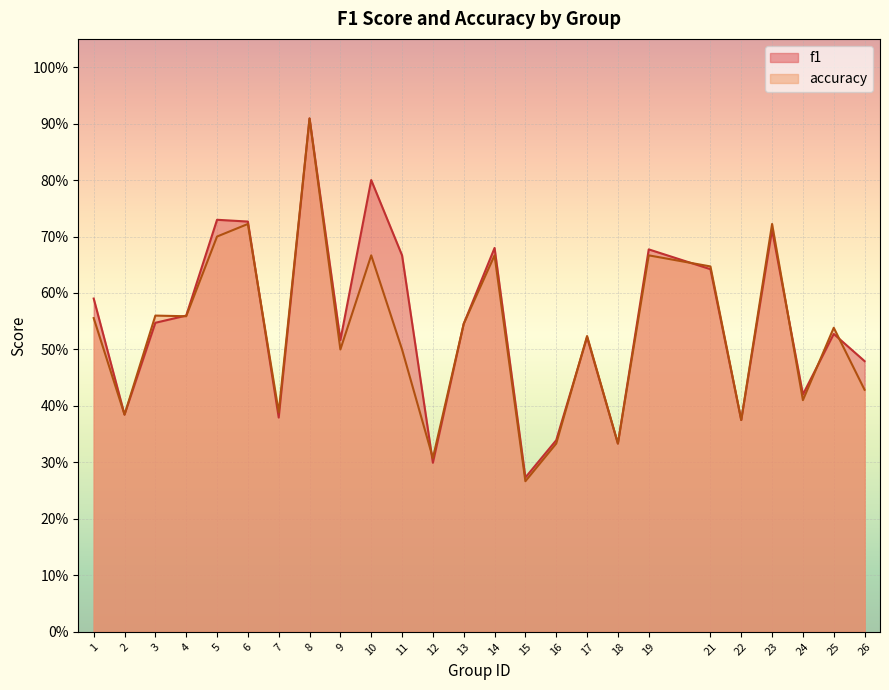

Between which two adjacent categories do f1 and accuracy first intersect?

3 and 4